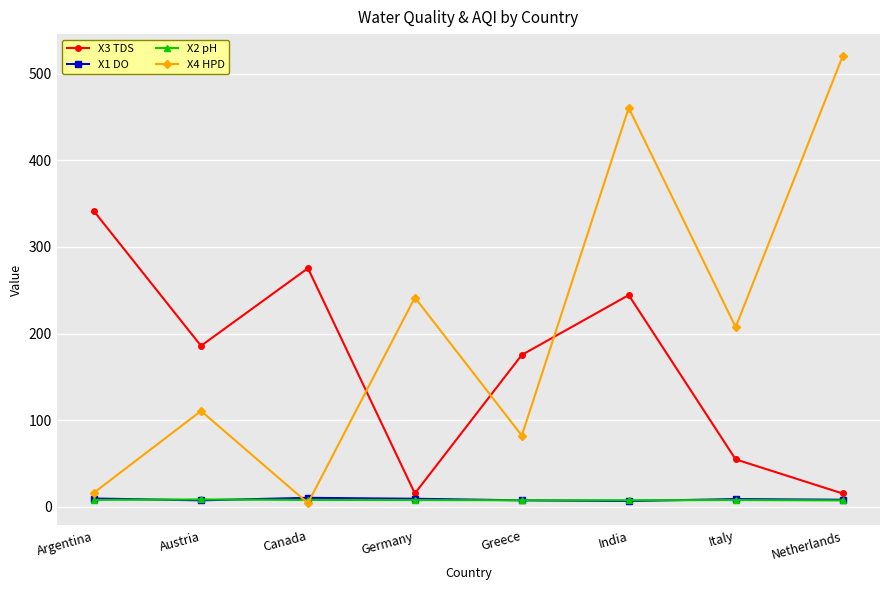

At which label does X4 HPD reach its minimum?

Canada